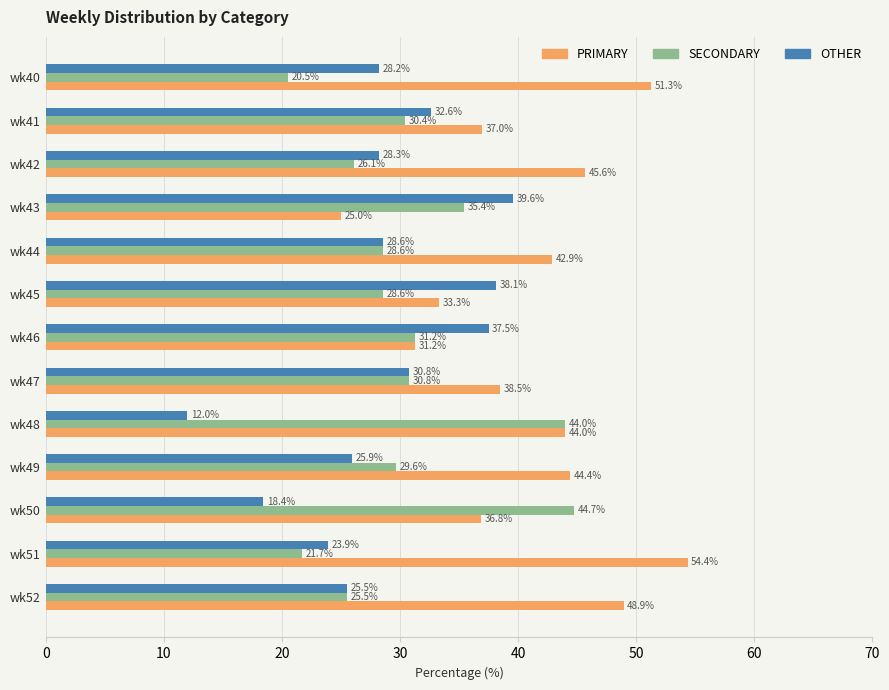

How many data points does each series have?

13